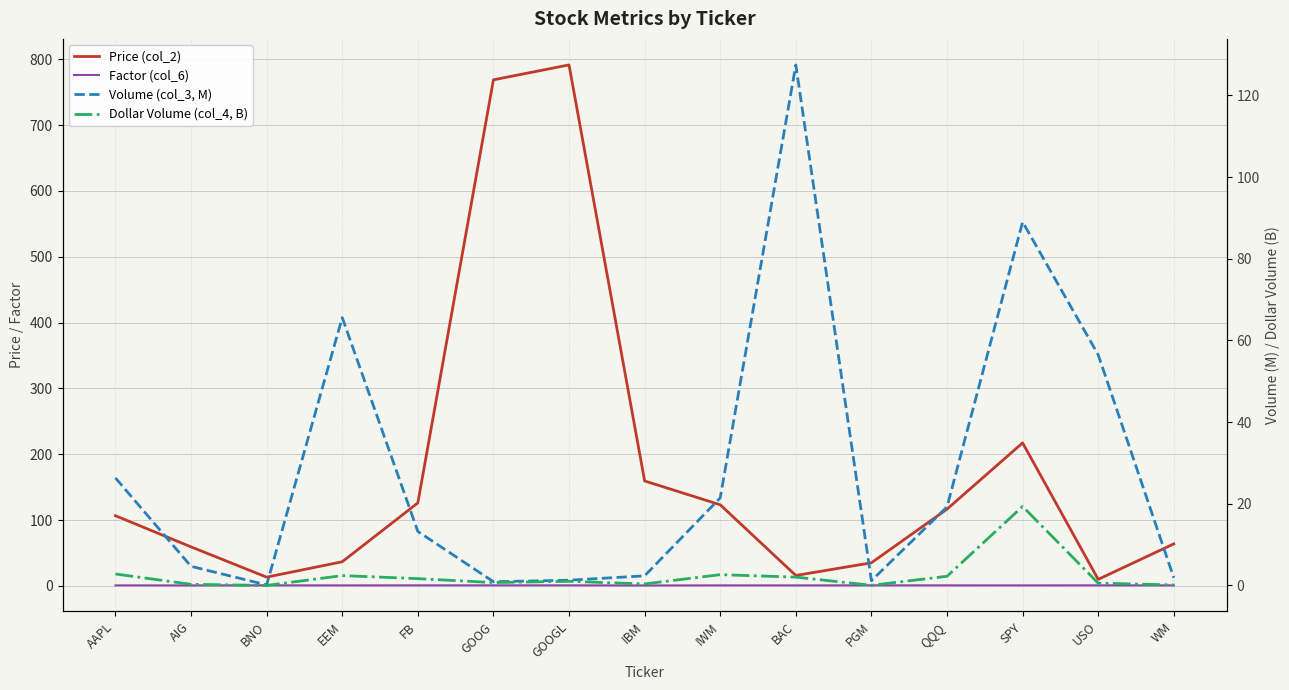

What is the sum of the Price (col_2) values at EEM and BAC?

52.8